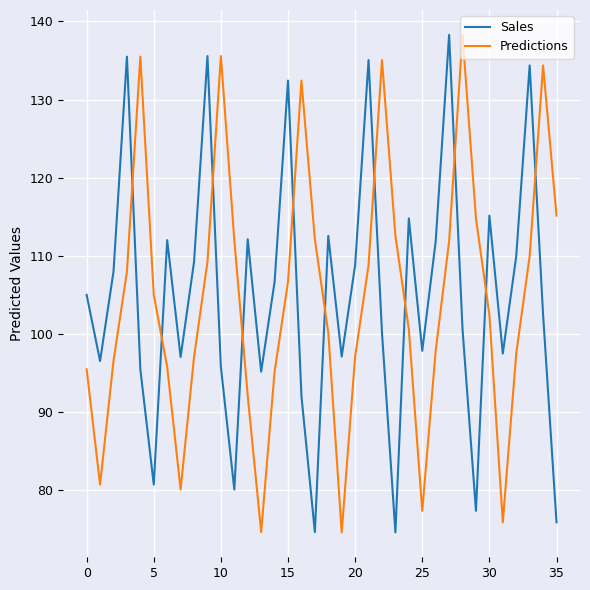

What is the difference between the maximum and minimum values in the Sales series?

63.7